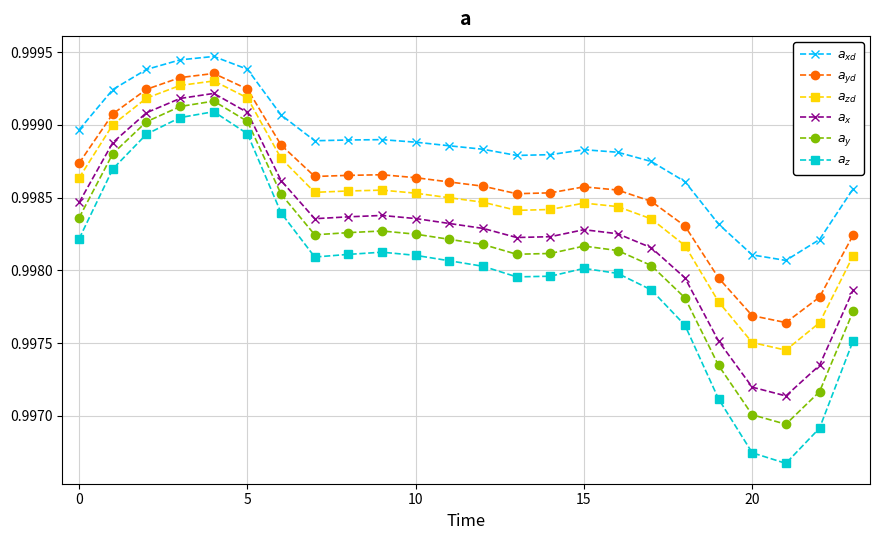

How many series are shown in this chart?

6